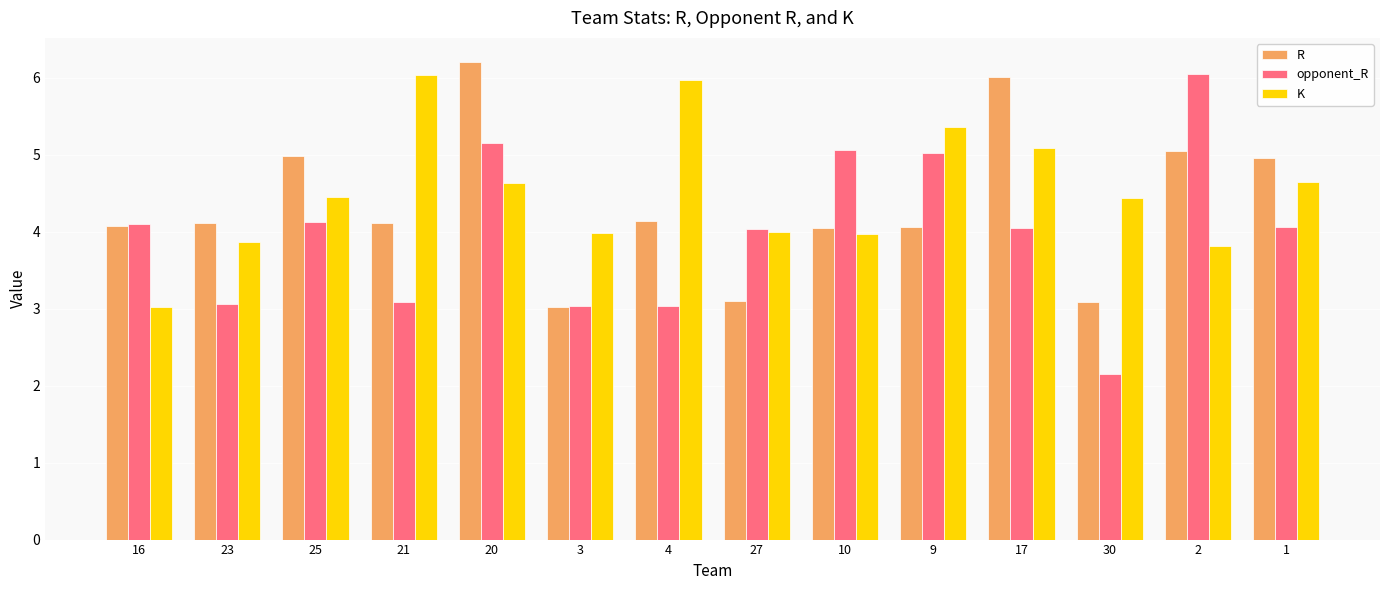

Where does the R series first go above 4?

16